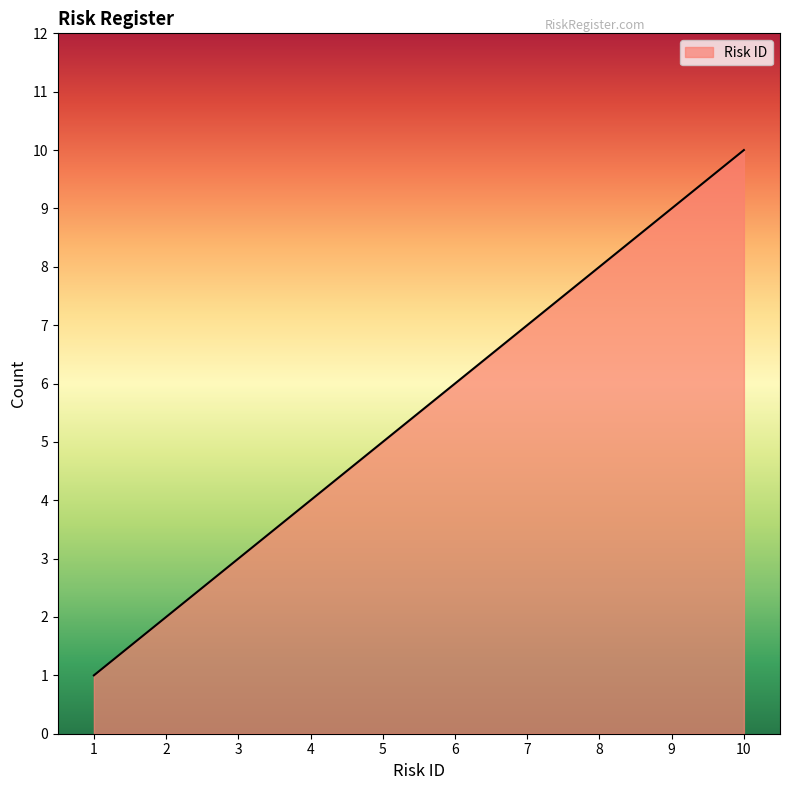

True or false: the data shows 8 at 8.

True